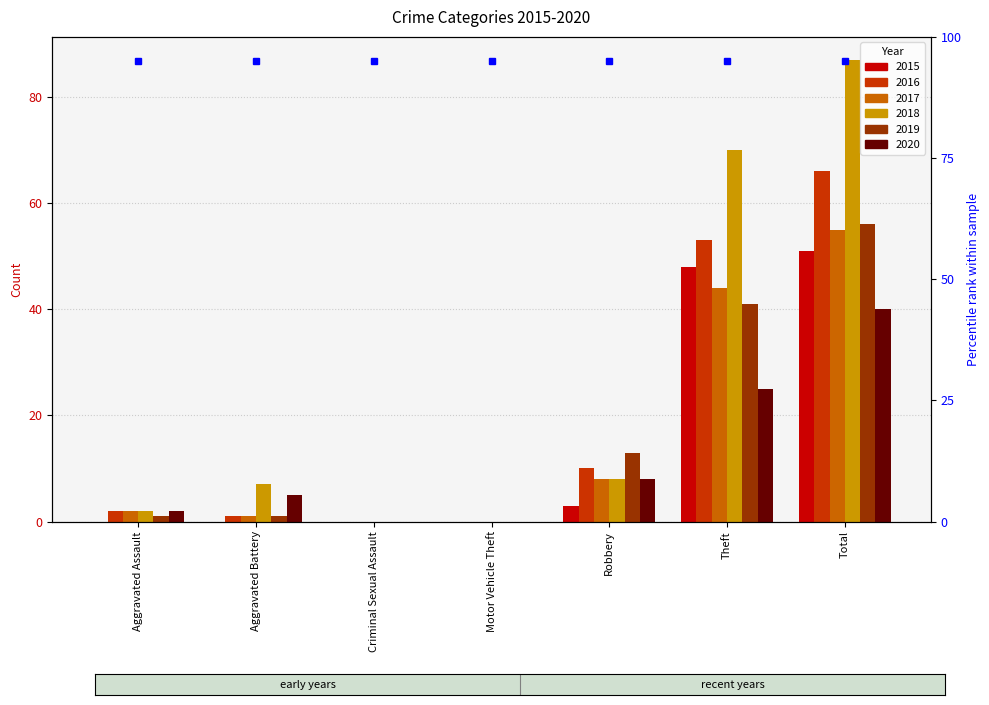

The 2018 series shows -58 at Criminal Sexual Assault. True or false?

False